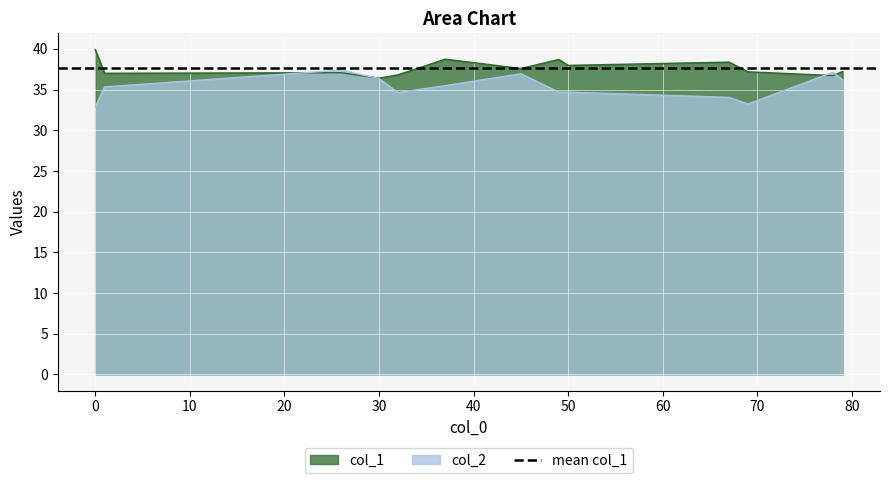

What is the highest value of the col_2 series?

37.4